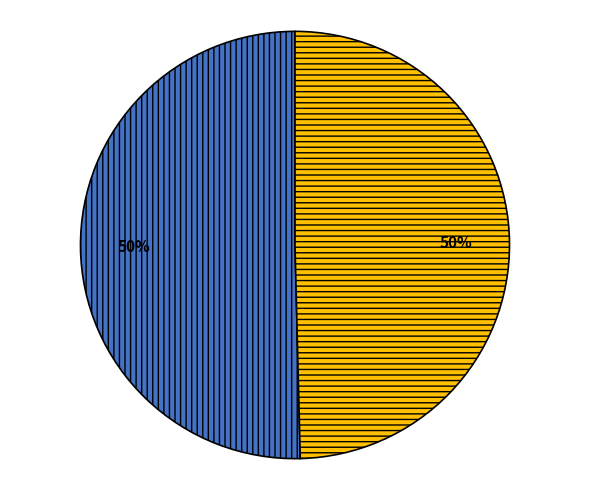

To the nearest percent, what is the average slice percentage?

50%